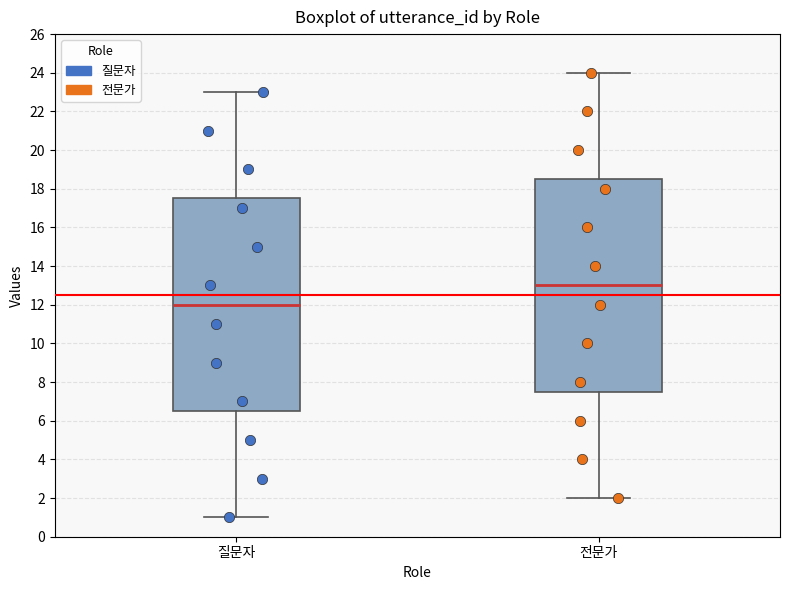

Where does the lower whisker of the box for 전문가 end on the y-axis? The values are not printed on the chart, so give them approximately, as read against the axis.

2.0